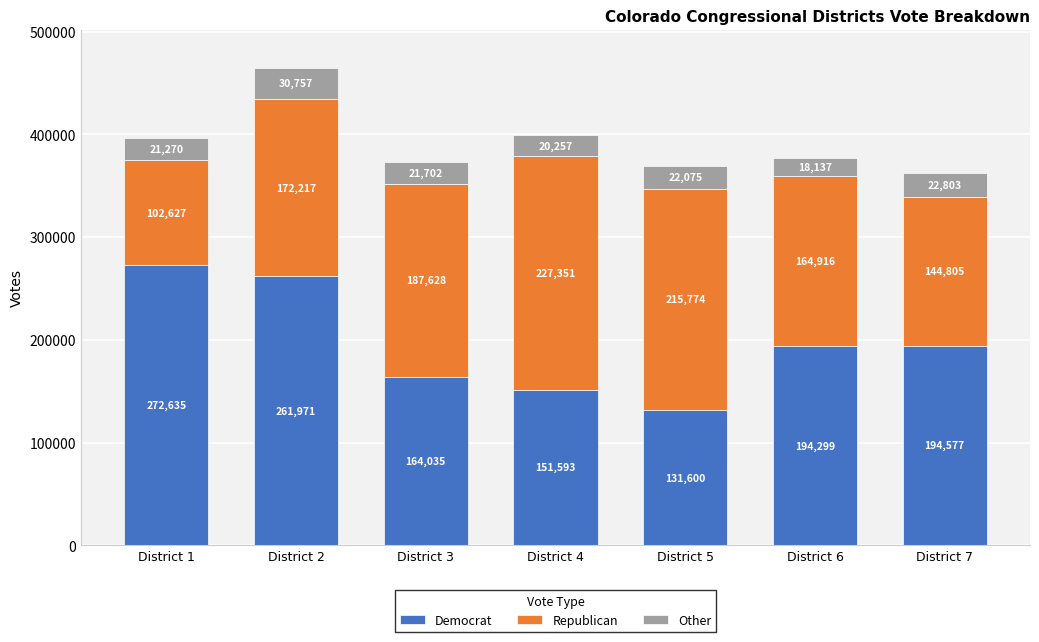

What is the total value across all series at District 6?

377352